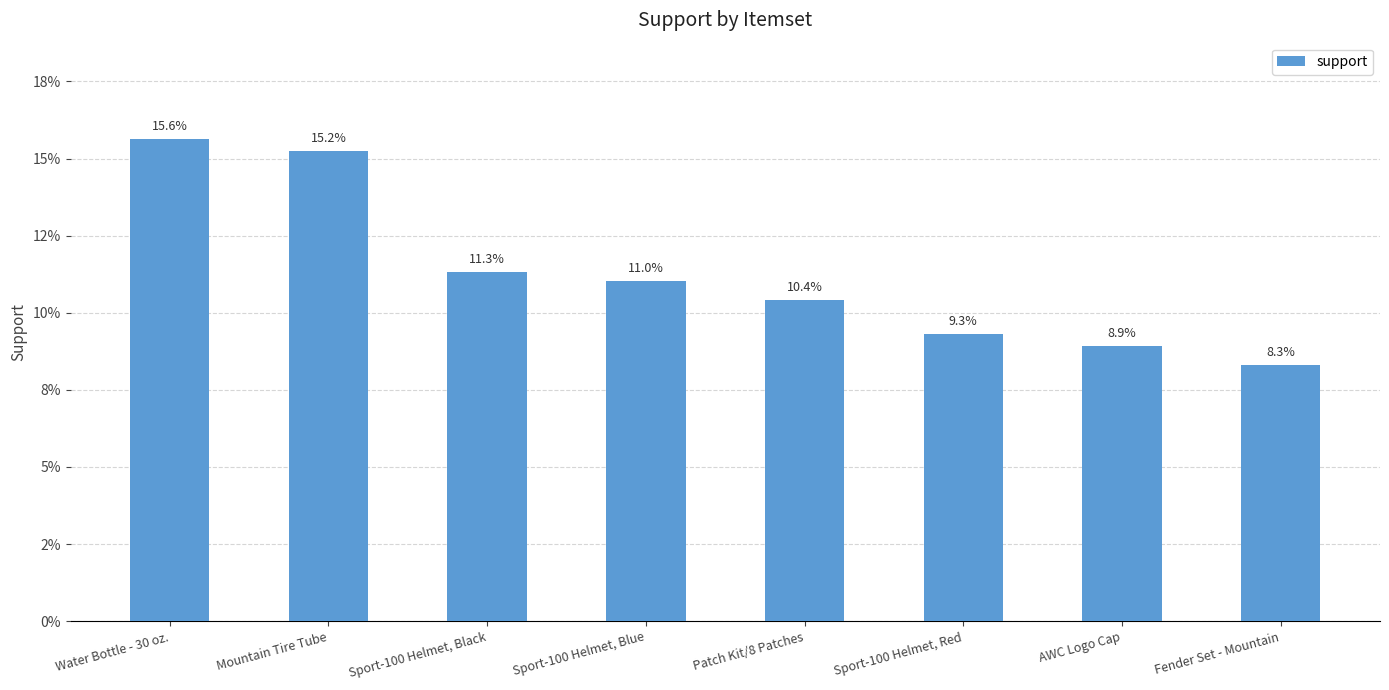

What value does the data have at Mountain Tire Tube?

0.2